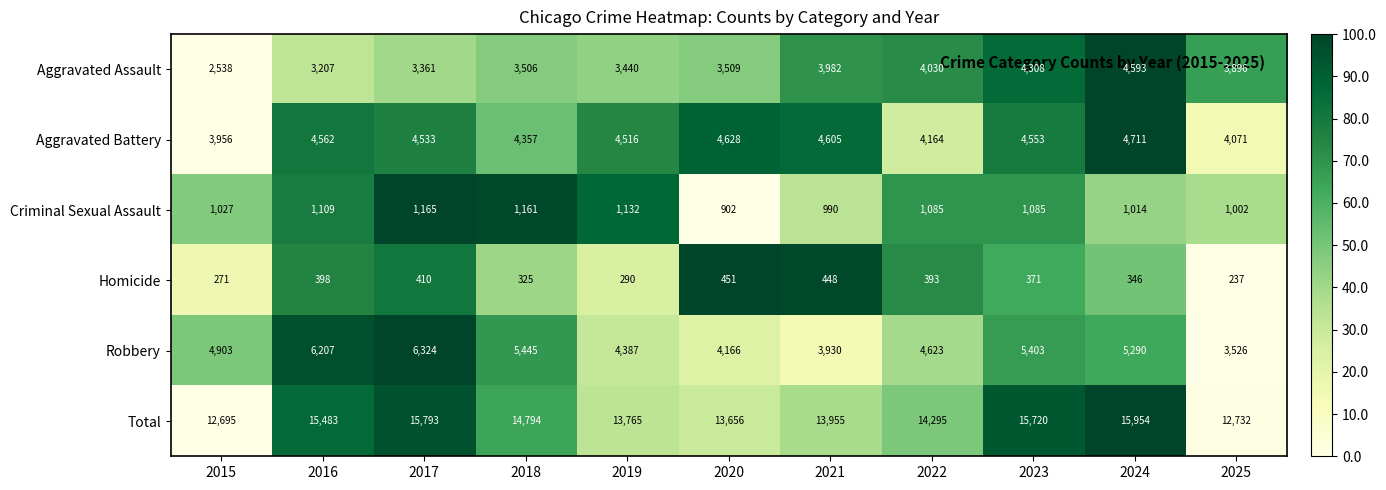

At which label is Aggravated Battery closest to 4333?

2018